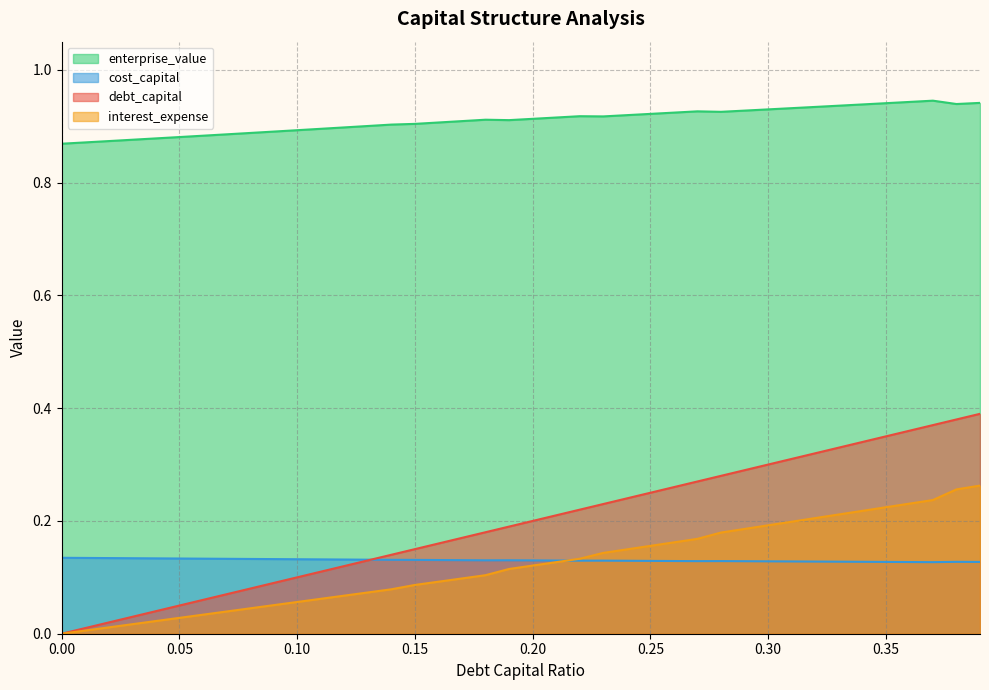

How many interior local peaks does the cost_capital series have?

4